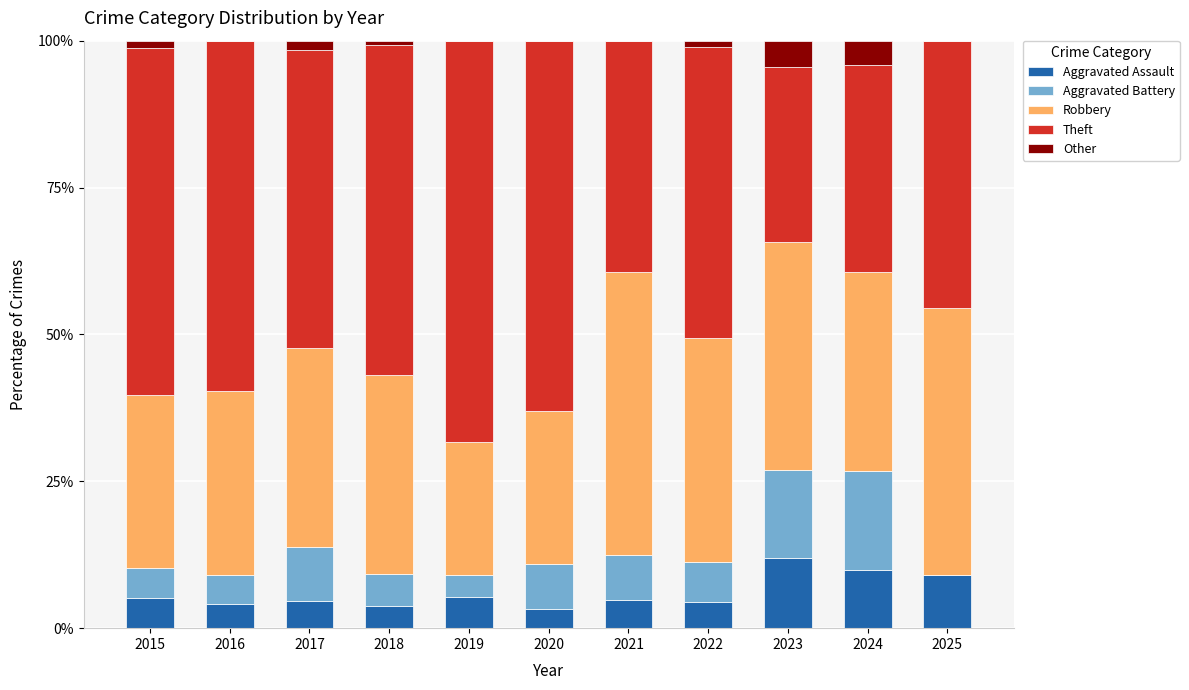

What is the sum of all Aggravated Assault values?

66.5